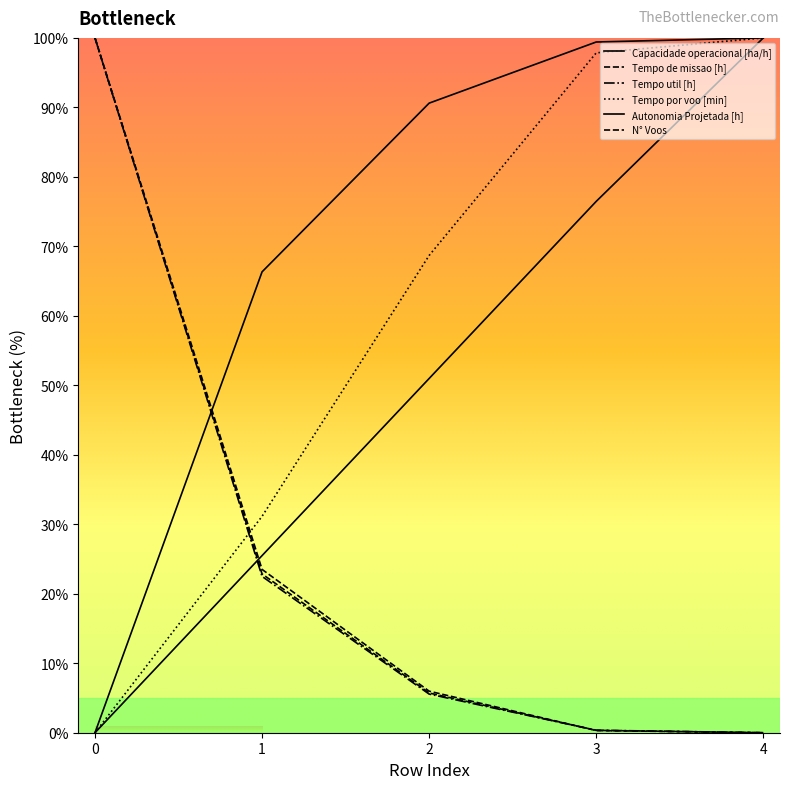

Does the chart have visible grid lines?

No